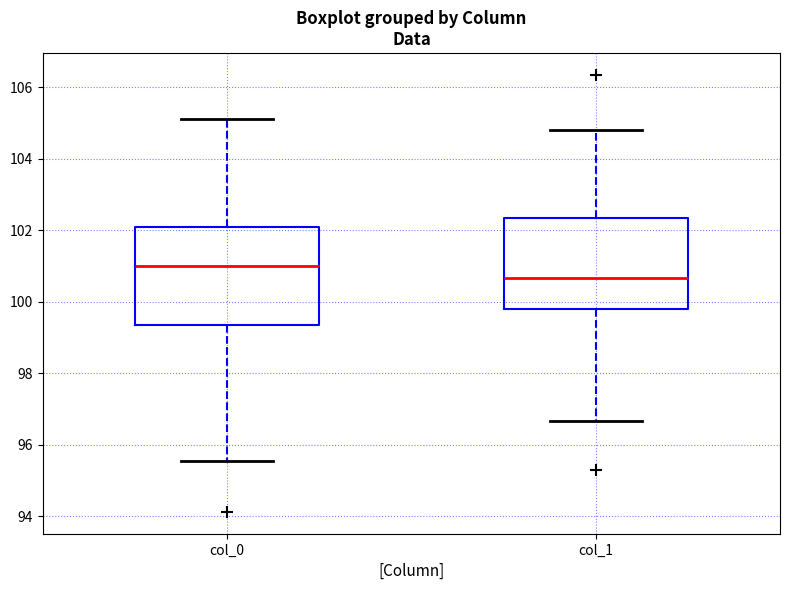

Which box's median line is the lowest?

col_1